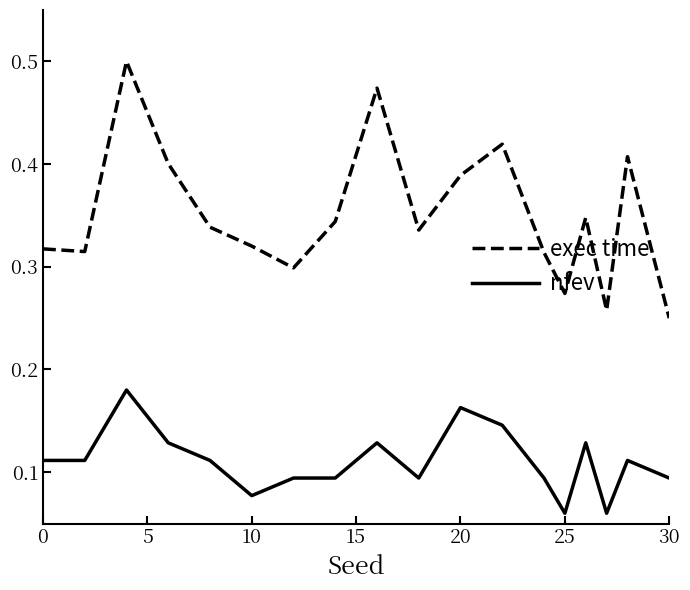

Which series has the largest total across all categories?

exec time